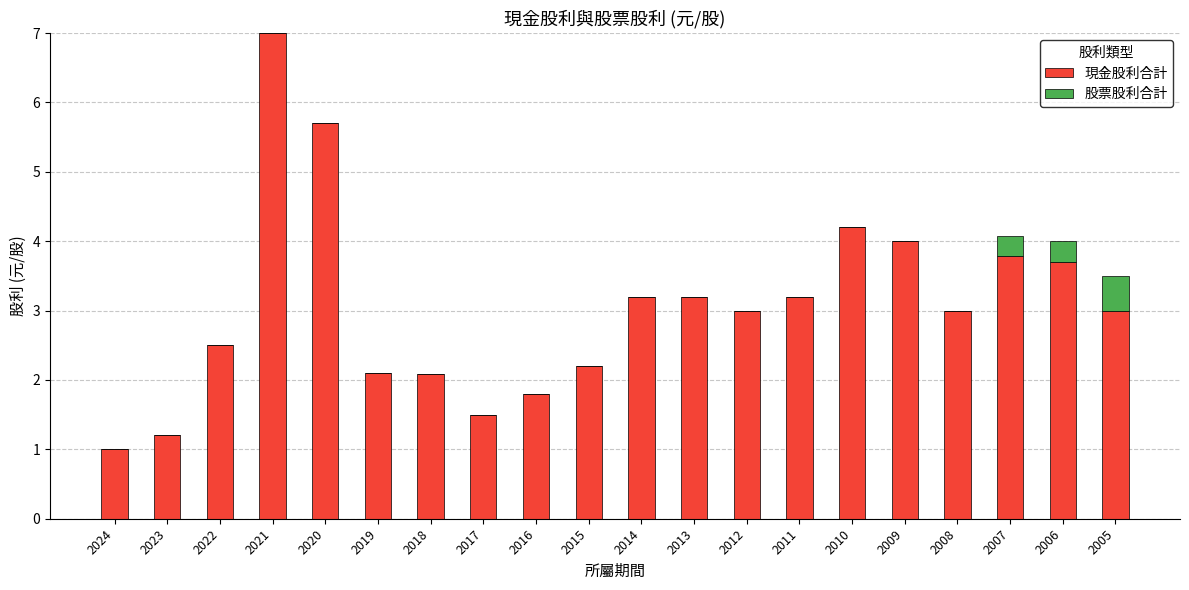

At which category is the sum across all series the highest?

2021